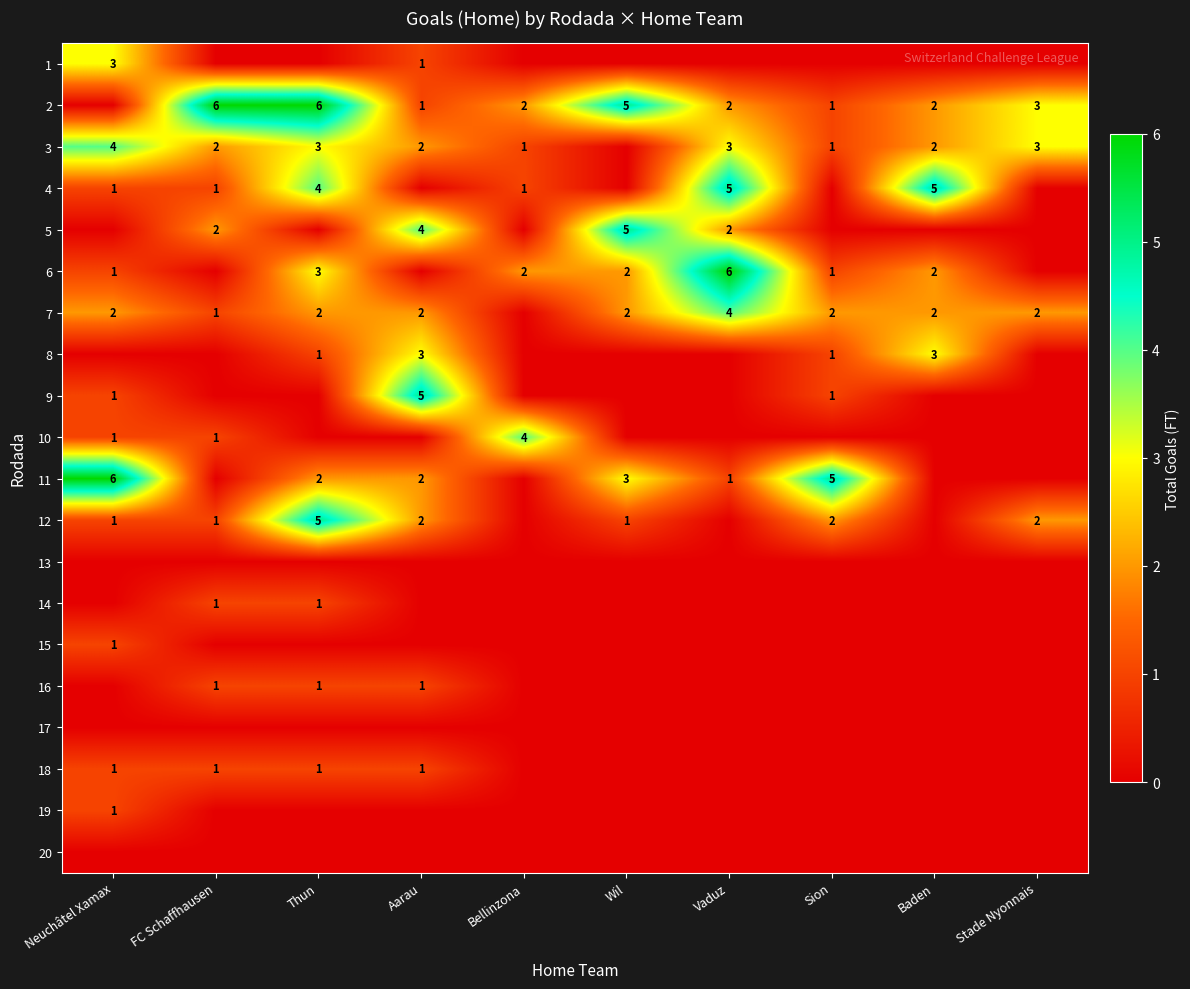

The value of 16 at Aarau is 1. True or false?

True